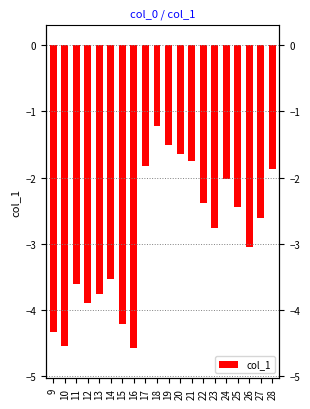

List the labels in order of value, largest first.

18, 19, 20, 21, 17, 28, 24, 22, 25, 27, 23, 26, 14, 11, 13, 12, 15, 9, 10, 16